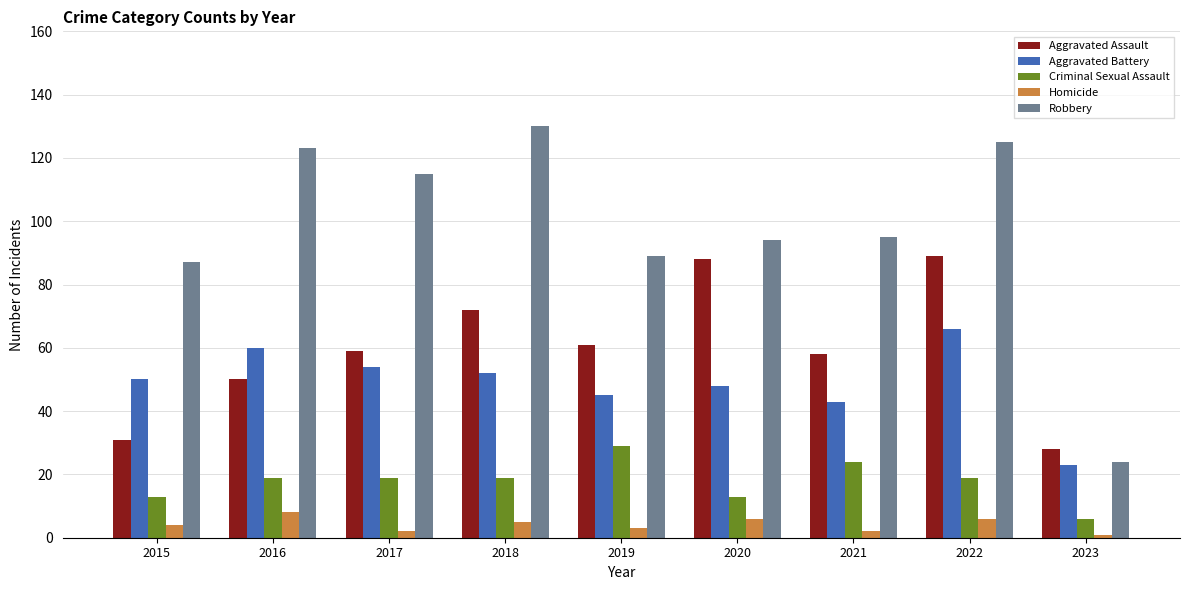

Reading left to right, list all the values displayed in this chart.

Aggravated Assault: 2015=31	2016=50	2017=59	2018=72	2019=61	2020=88	2021=58	2022=89	2023=28
Aggravated Battery: 2015=50	2016=60	2017=54	2018=52	2019=45	2020=48	2021=43	2022=66	2023=23
Criminal Sexual Assault: 2015=13	2016=19	2017=19	2018=19	2019=29	2020=13	2021=24	2022=19	2023=6
Homicide: 2015=4	2016=8	2017=2	2018=5	2019=3	2020=6	2021=2	2022=6	2023=1
Robbery: 2015=87	2016=123	2017=115	2018=130	2019=89	2020=94	2021=95	2022=125	2023=24